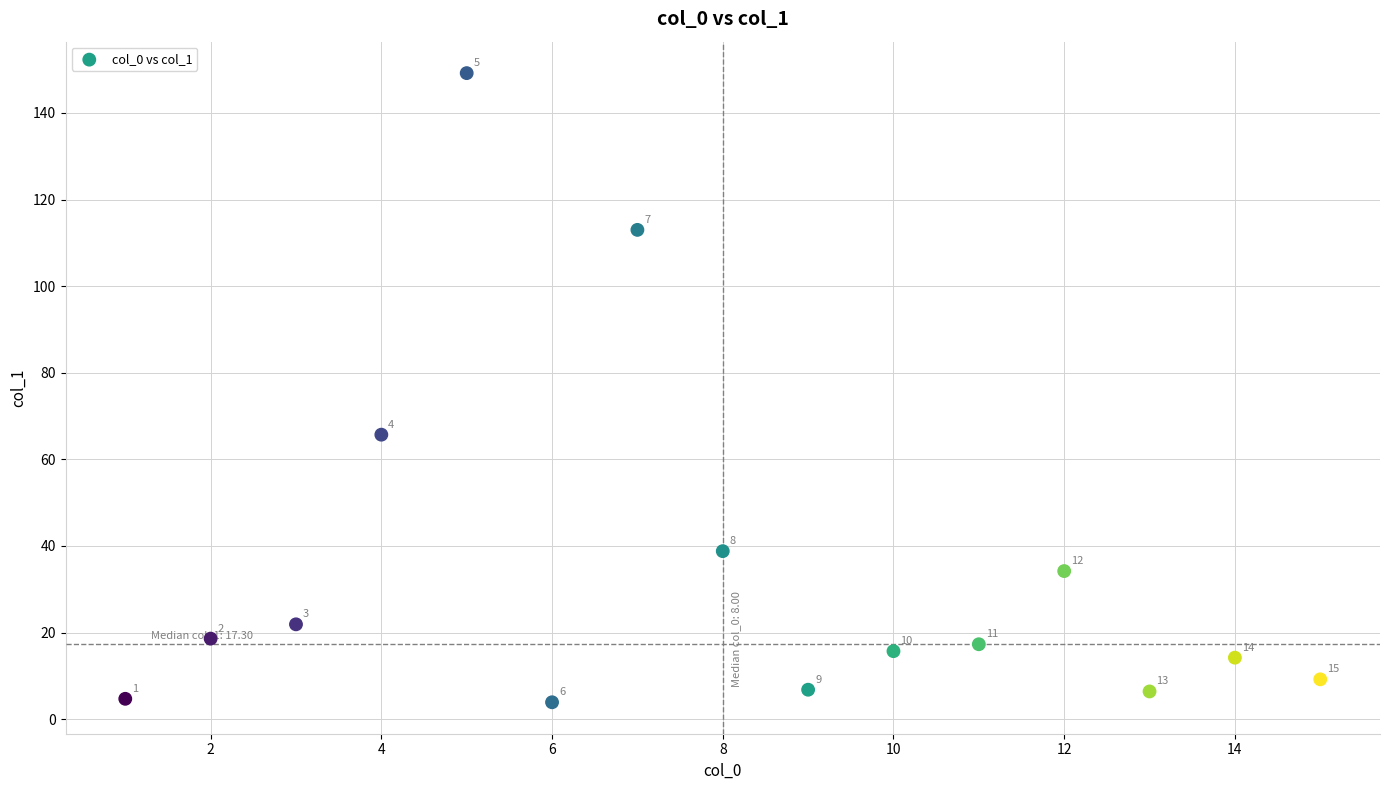

What Y value in the scatter plot is closest to 76?

65.7